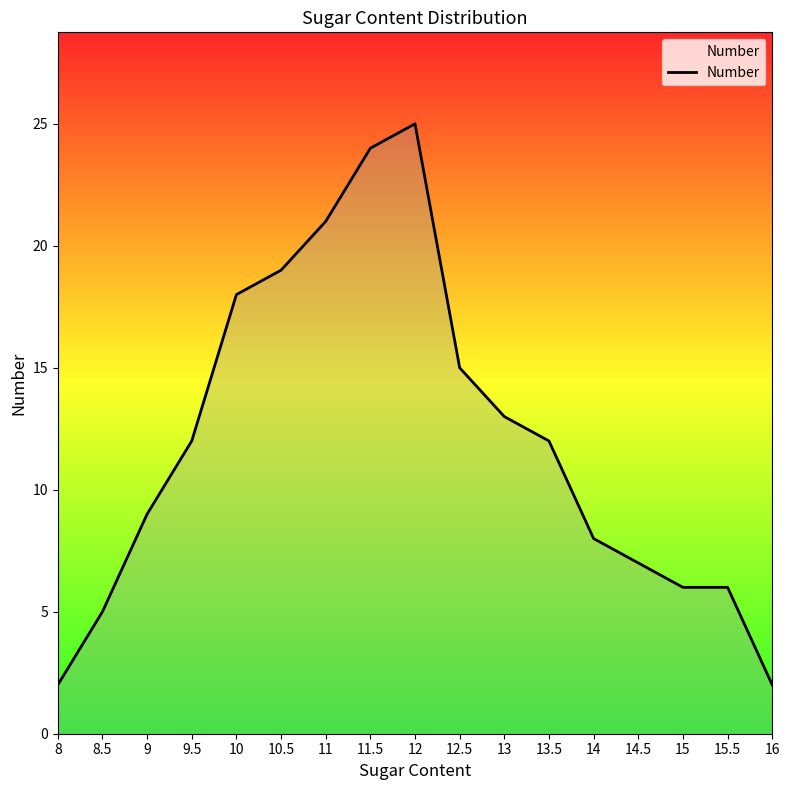

Where is the data nearest to the value 13?

13